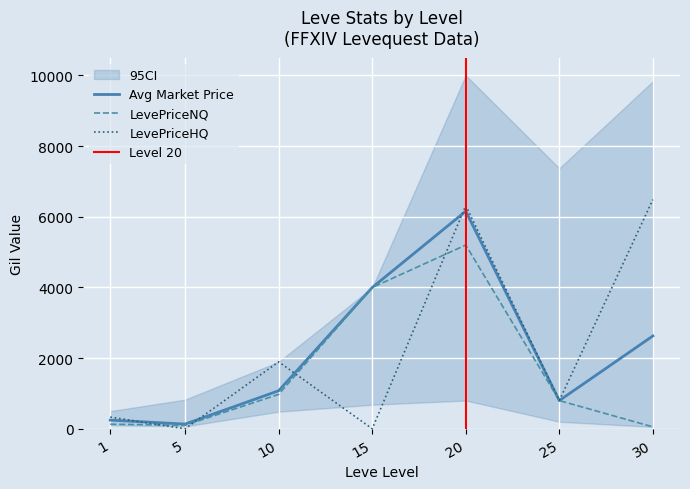

Which series has the widest spread of values?

LevePriceHQ